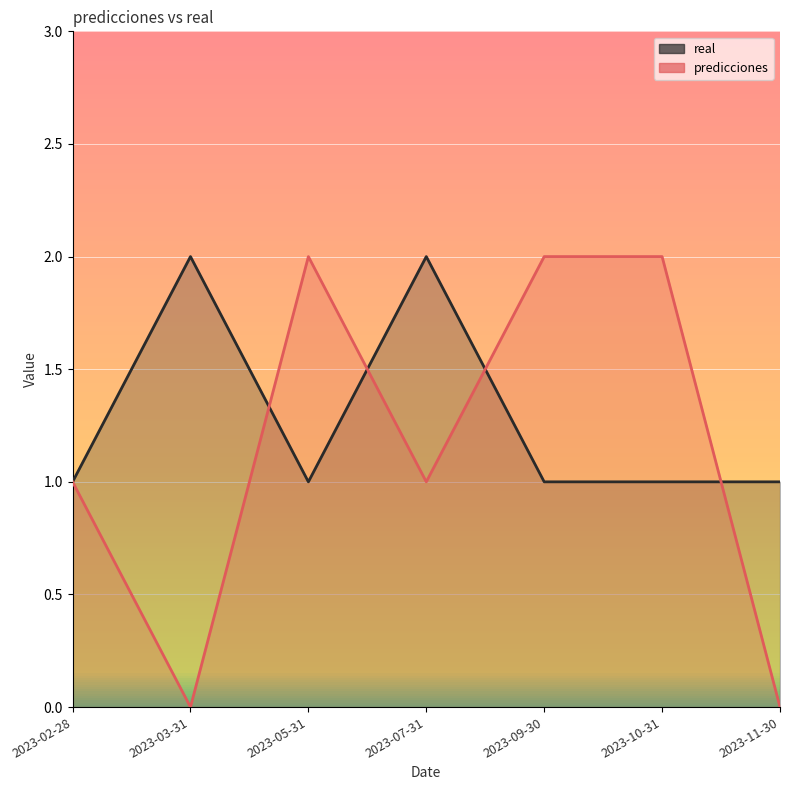

At which category is the sum across all series the highest?

2023-05-31